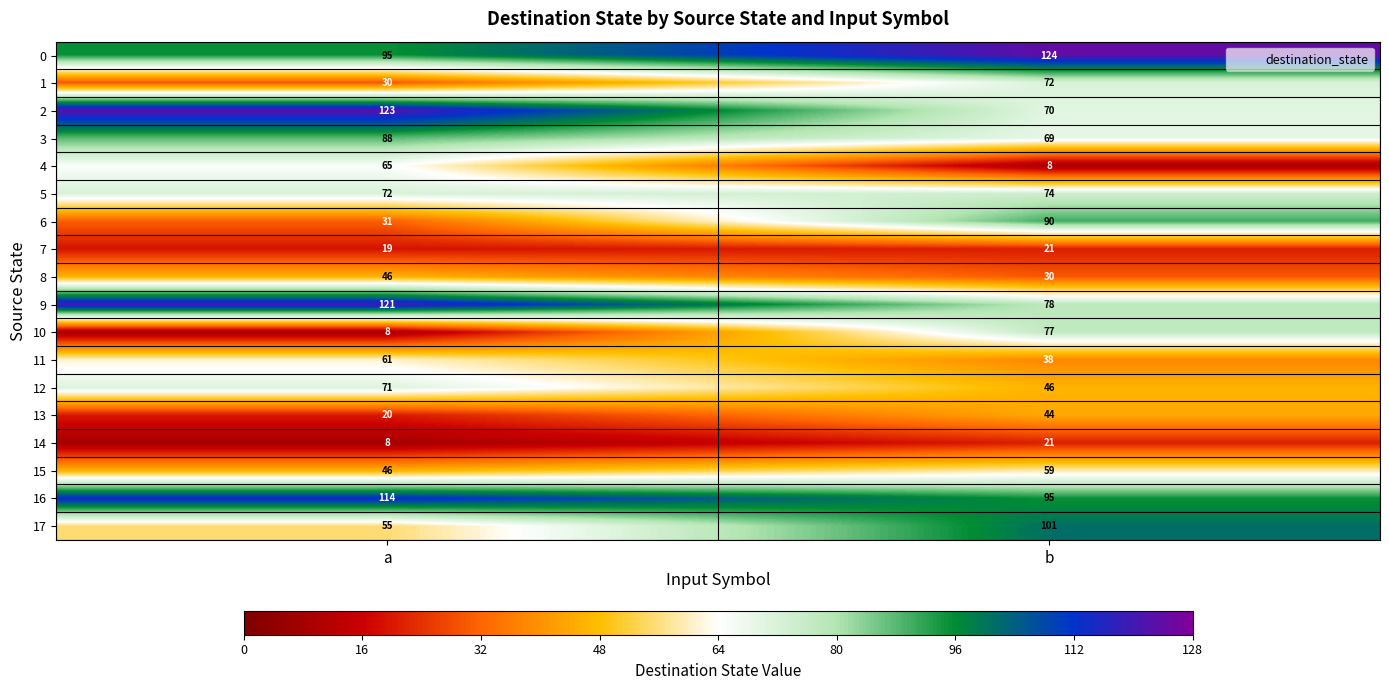

What is the sum of the 8 values at b and a?

76